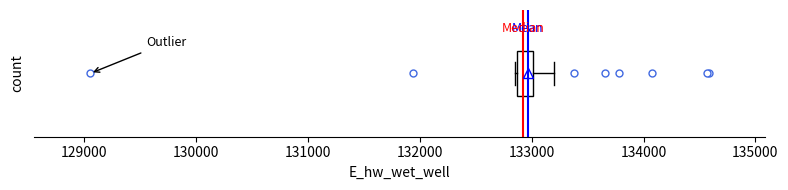

Where is the left edge of the box on the x-axis? The values are not printed on the chart, so give them approximately, as read against the axis.

132900